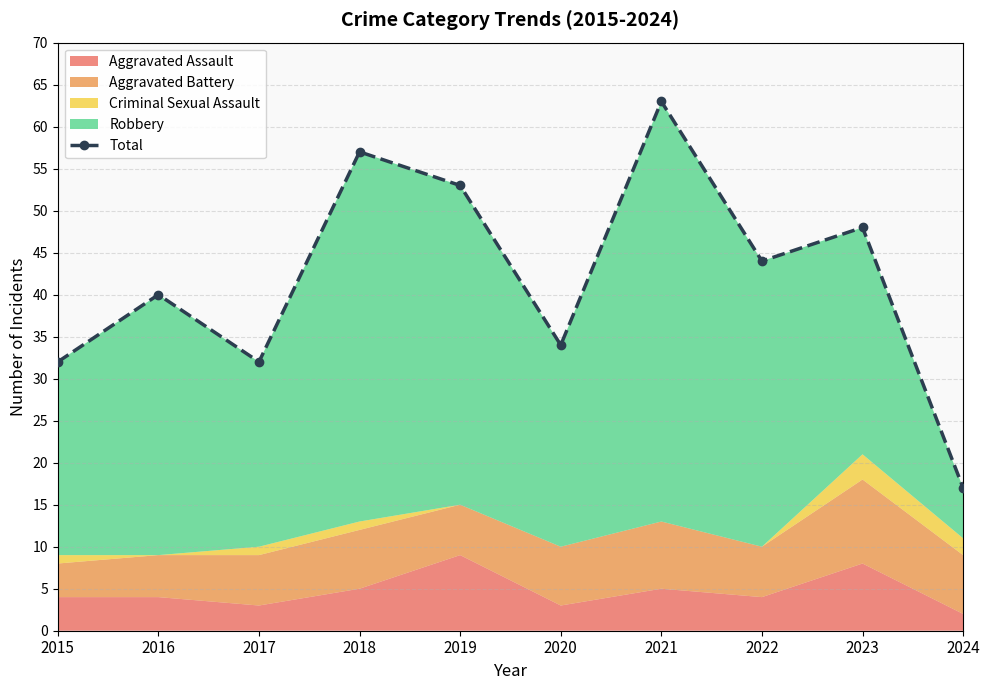

How many values are below 44?

5